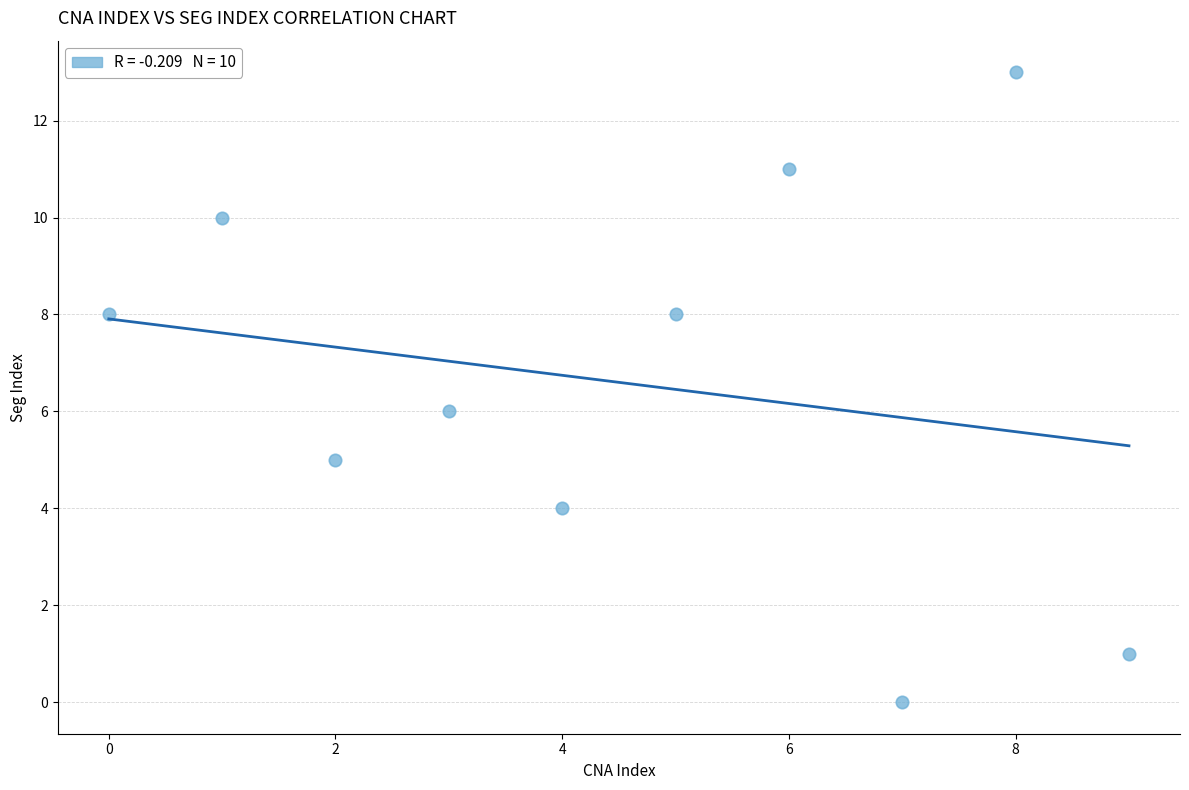

What is the range of Y values (max minus min)?

13